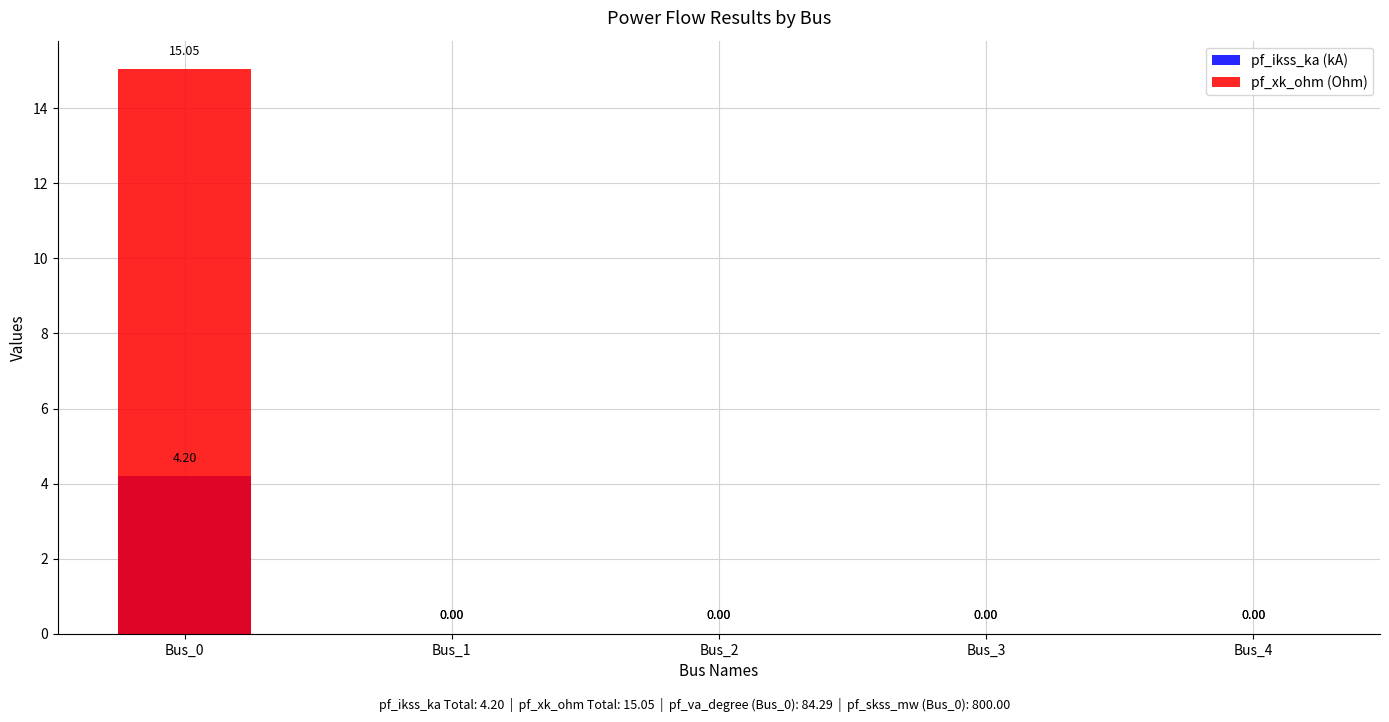

At which category is the sum across all series the highest?

Bus_0